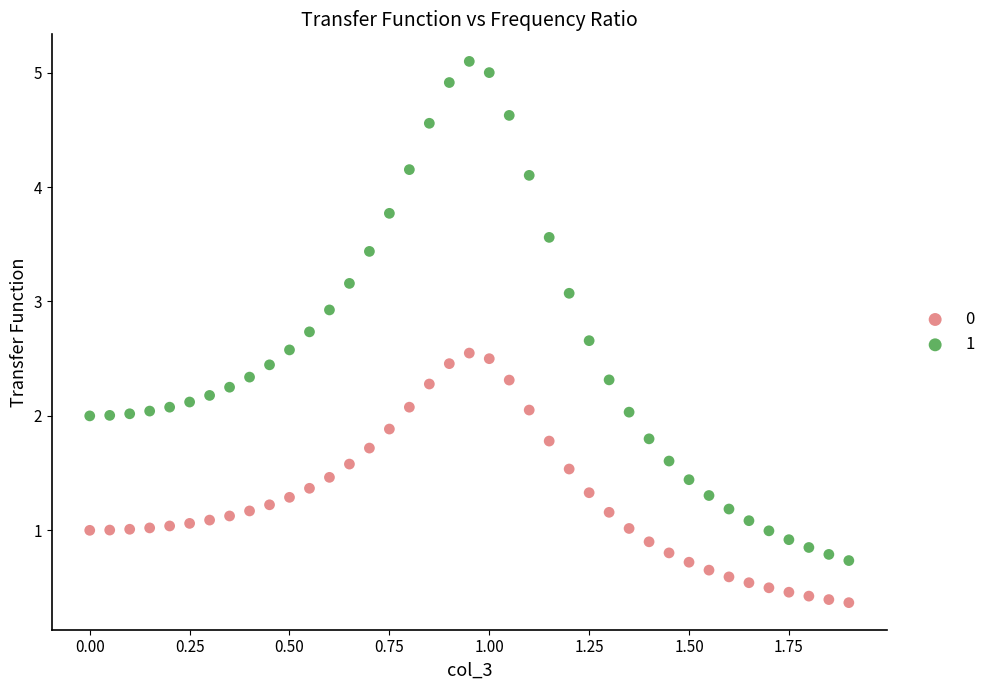

What are all the series names shown in the legend?

0, 1